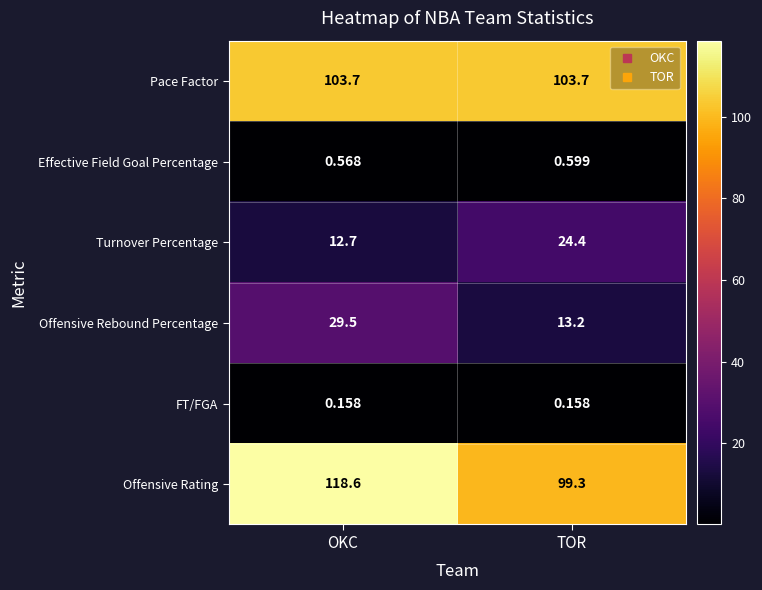

At which category does the chart reach its peak across all series?

OKC